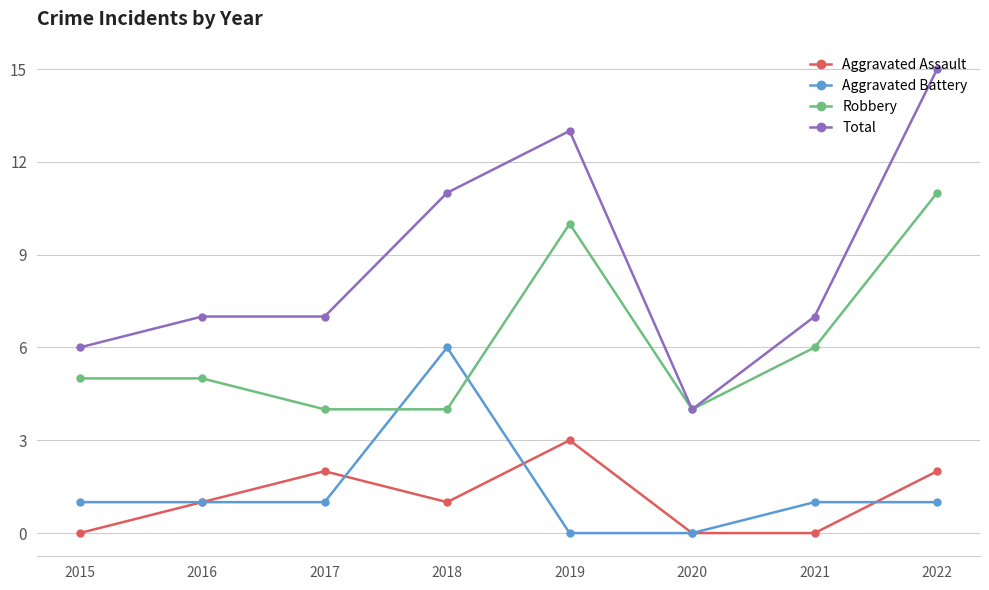

True or false: Aggravated Assault has more than 0 interior local peaks.

True